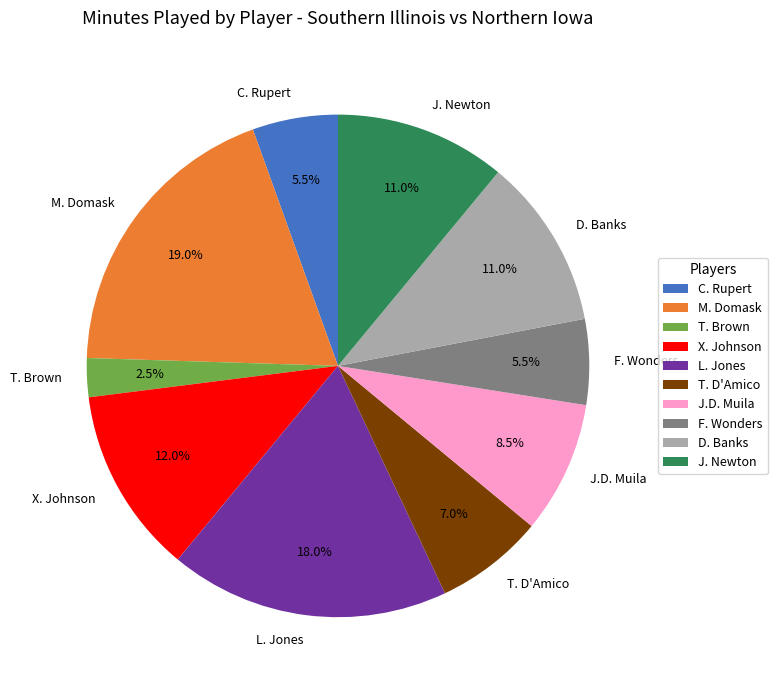

To the nearest percent, what is the average slice percentage?

10%